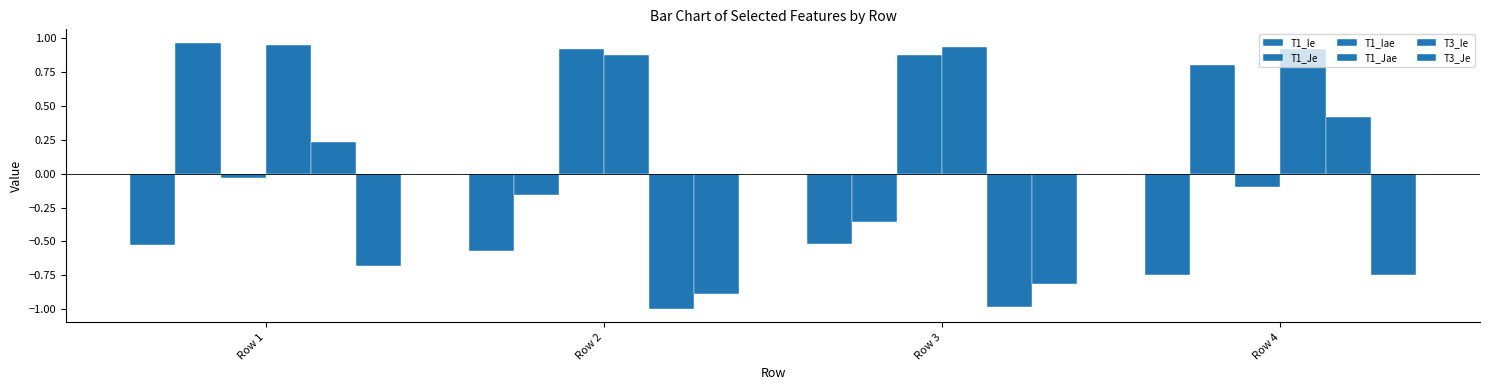

Does the chart contain any negative values?

Yes